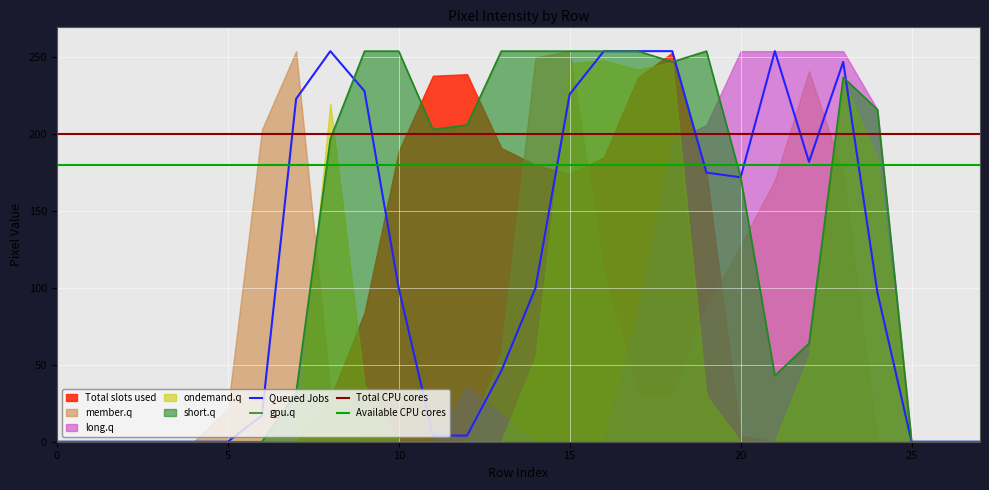

At which label is gpu.q closest to 127?

20